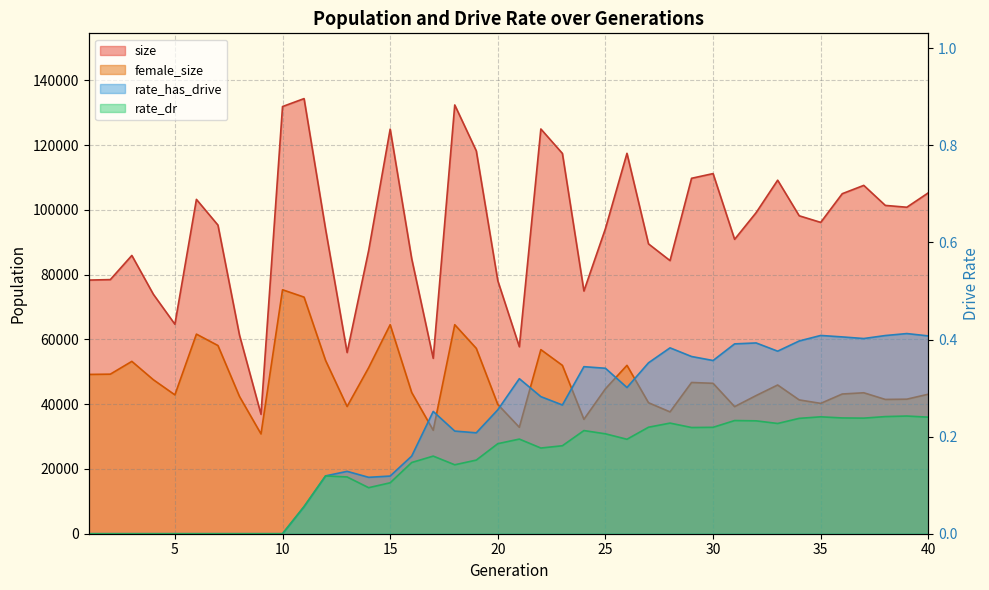

The rate_has_drive series shows 0.2 at 6. True or false?

False